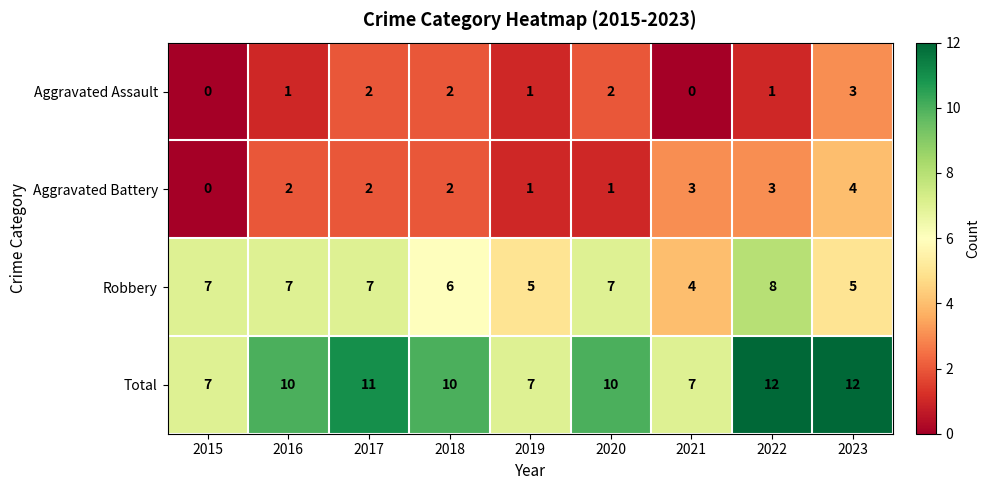

How many data points in Aggravated Battery are less than 2?

3